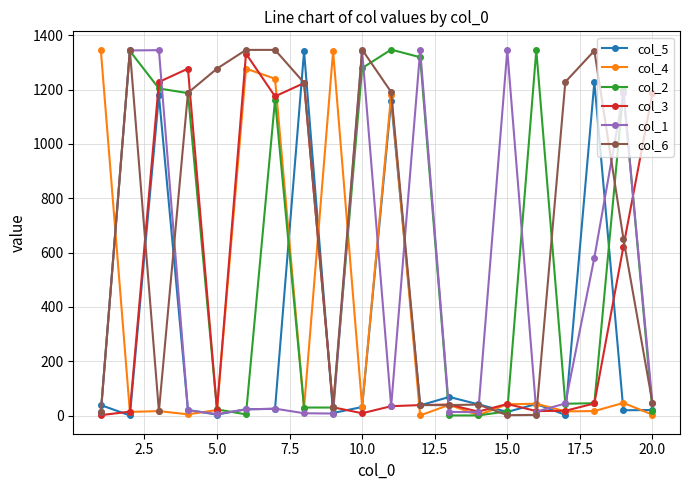

Does the chart have visible grid lines?

Yes